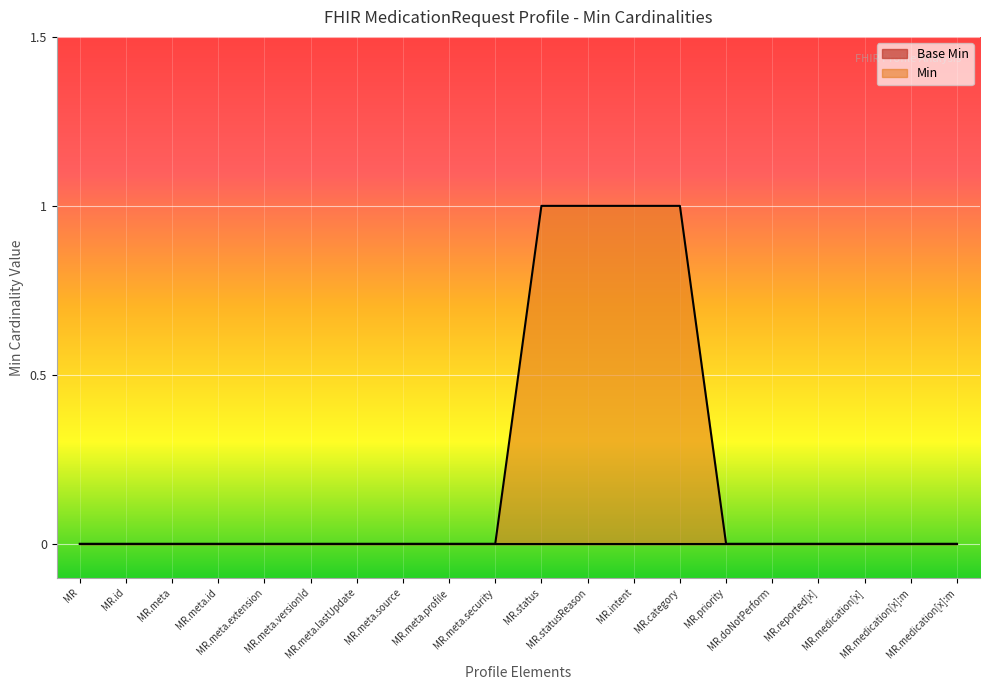

True or false: the data has more than 0 interior local peaks.

False